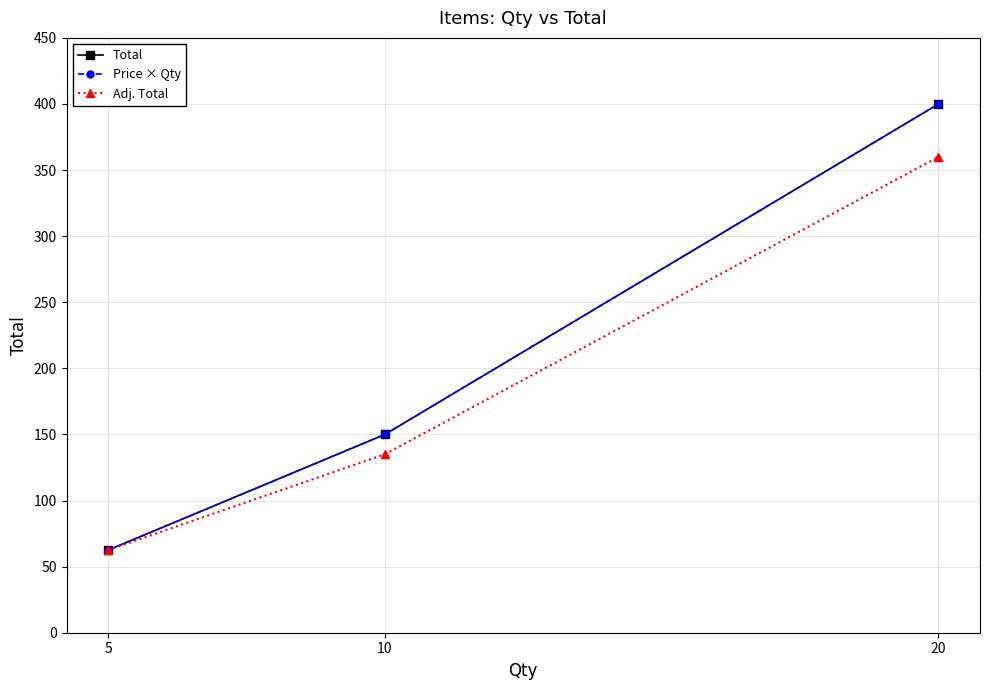

At which label does Price × Qty first exceed 150?

20